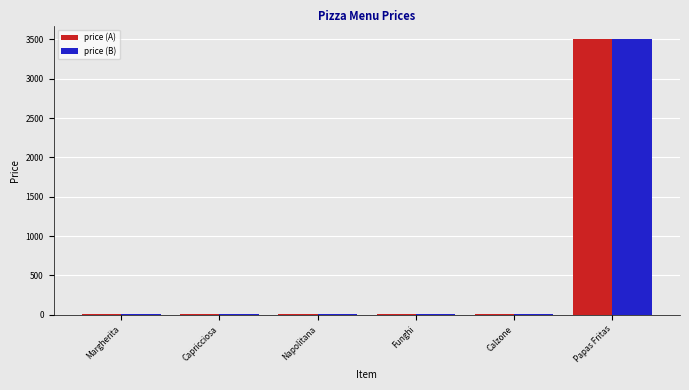

What is the total value across all series at Papas Fritas?

7000